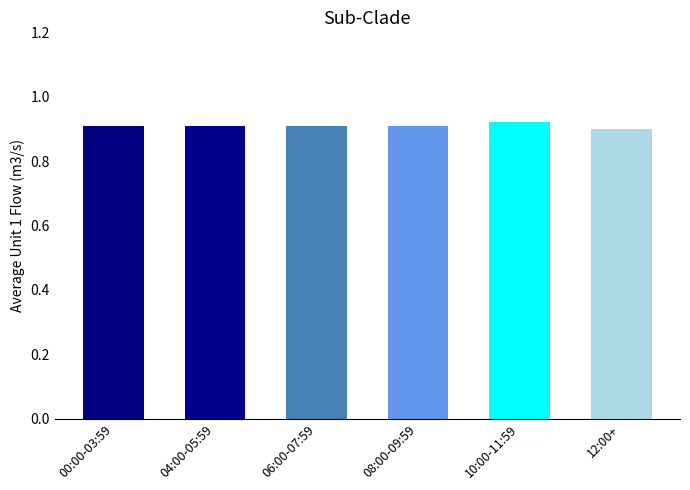

What is the label of the 3rd bar from the left?

06:00-07:59